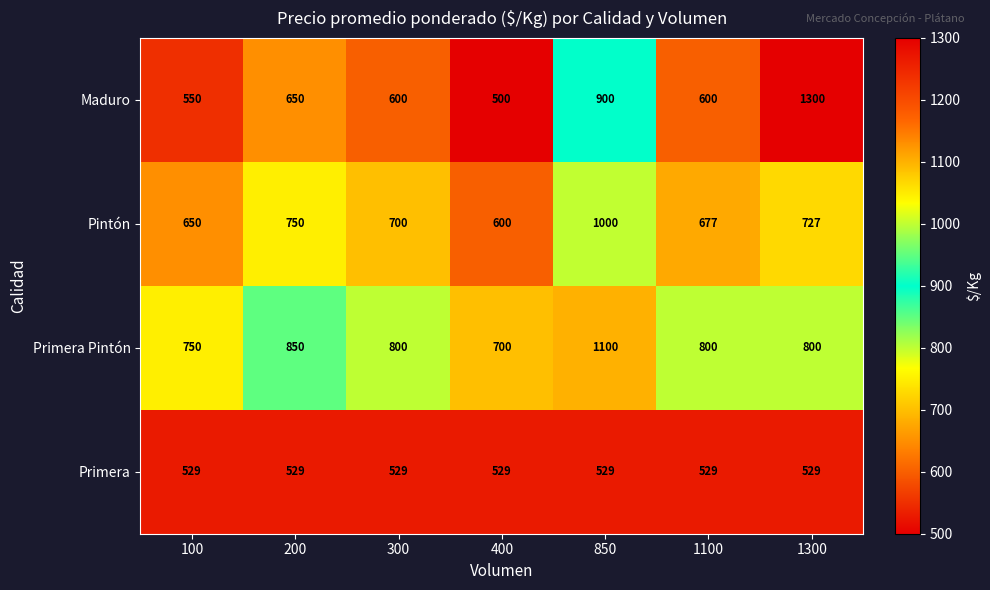

The value of Primera Pintón at 850 is 438. True or false?

False